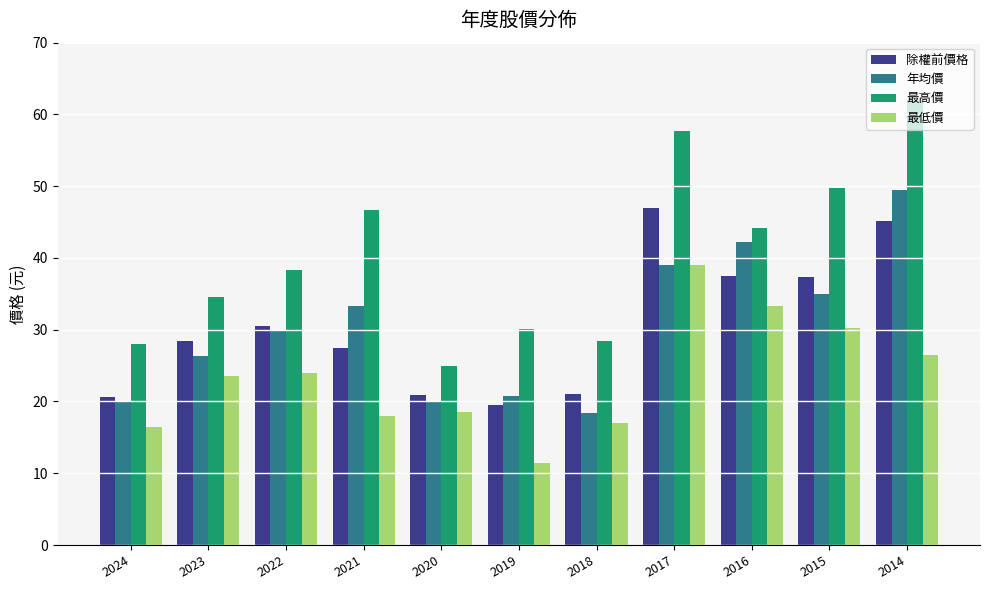

What is the approximate value of 最高價 at 2024?

28.0